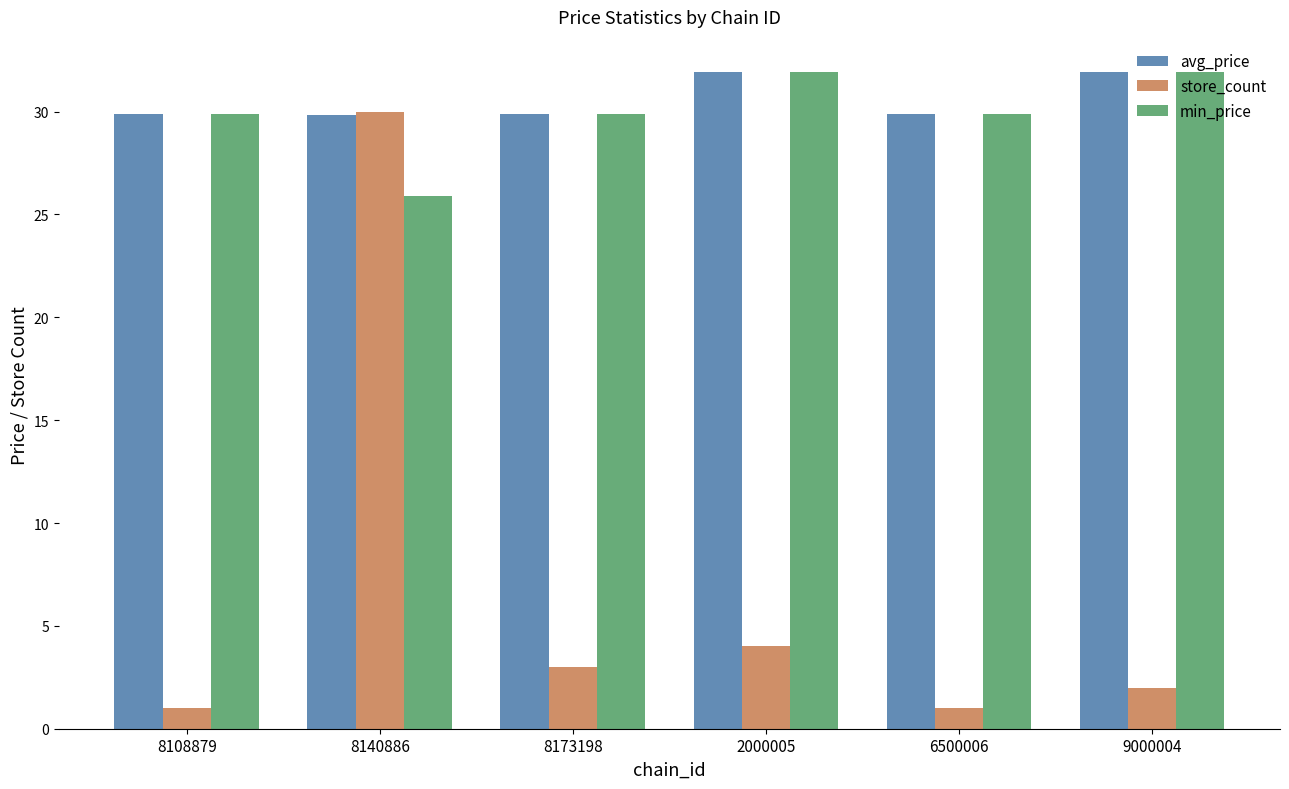

What is the value of the min_price bar at the 4th from the left?

31.9